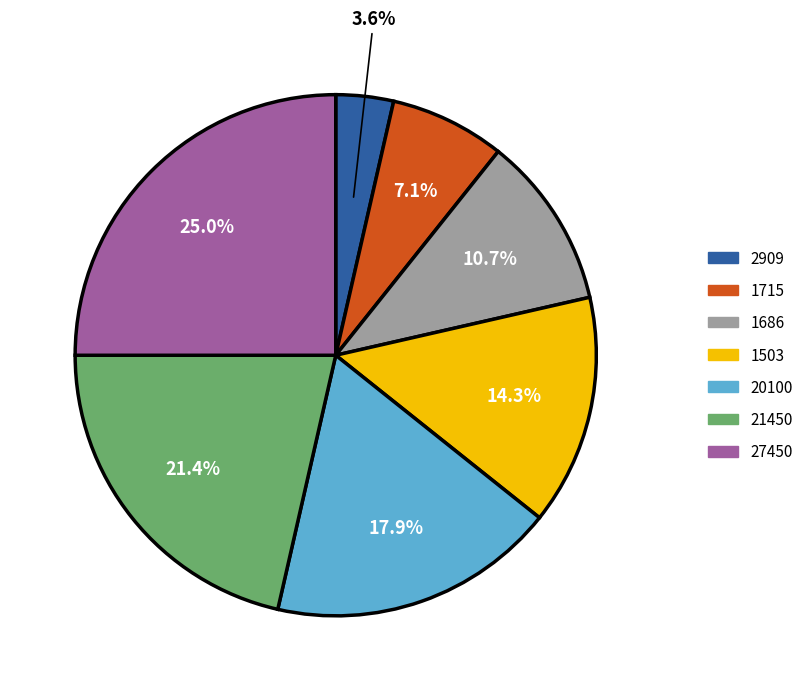

How many slices are in this pie chart?

7